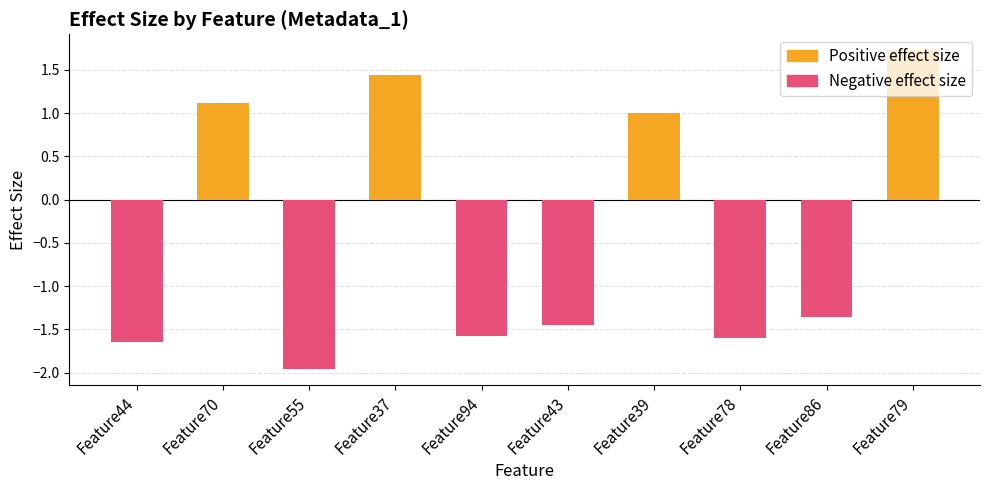

Reading left to right, list all the values displayed in this chart.

Positive effect size: Feature44=0.0	Feature70=1.1	Feature55=0.0	Feature37=1.4	Feature94=0.0	Feature43=0.0	Feature39=1.0	Feature78=0.0	Feature86=0.0	Feature79=1.7
Negative effect size: Feature44=-1.6	Feature70=0.0	Feature55=-2.0	Feature37=0.0	Feature94=-1.6	Feature43=-1.5	Feature39=0.0	Feature78=-1.6	Feature86=-1.4	Feature79=0.0